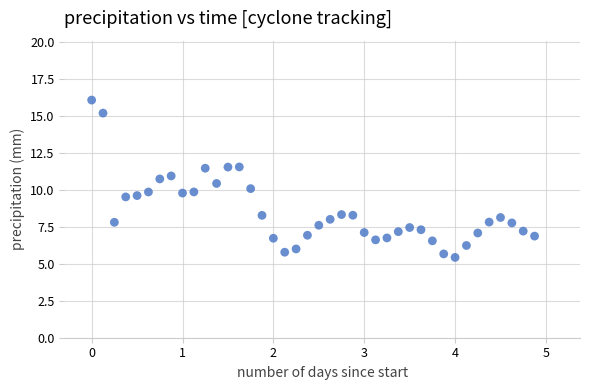

What is the range of X values (max minus min)?

4.9